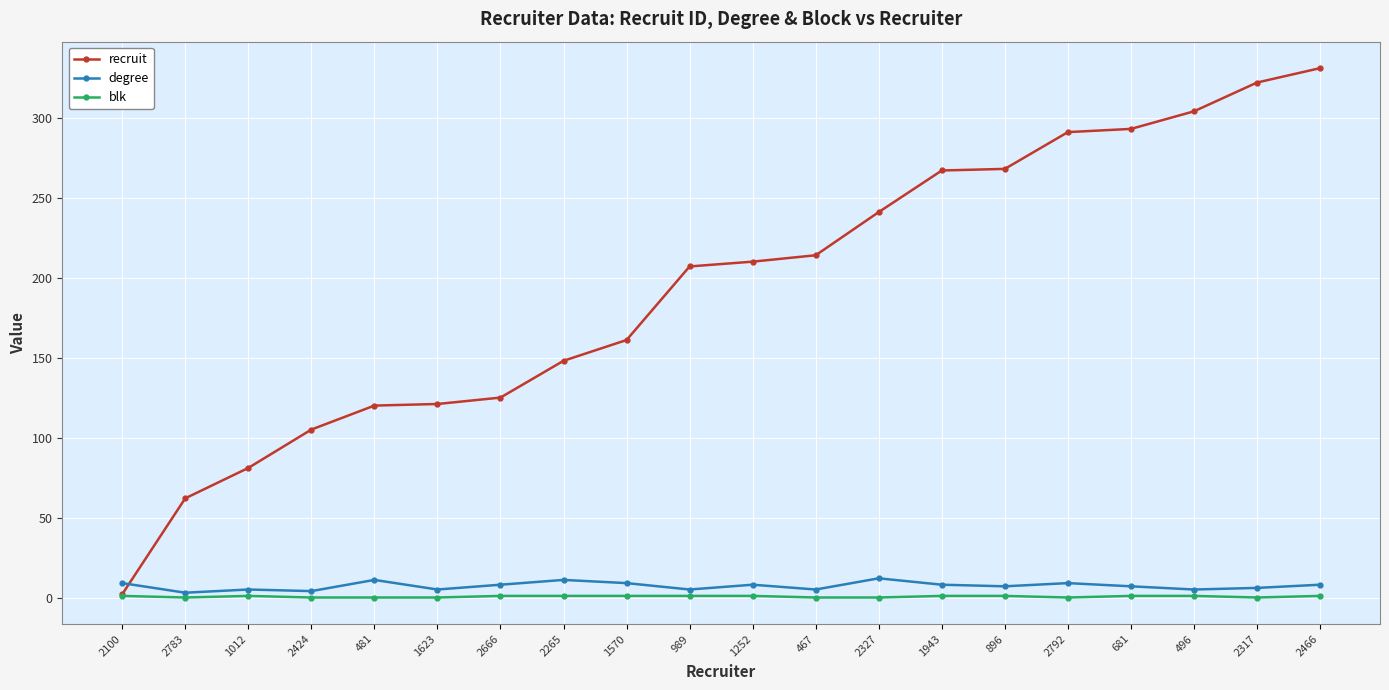

What is the maximum value shown in the chart?

331